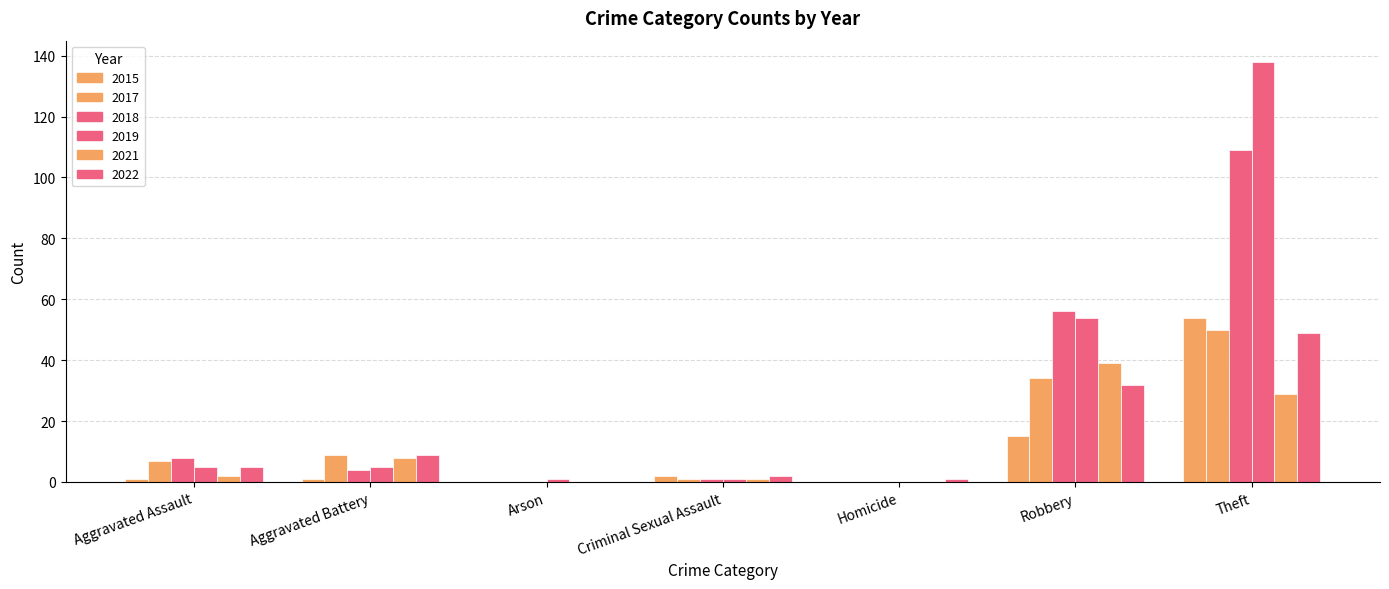

What is the average value of the 2017 series?

14